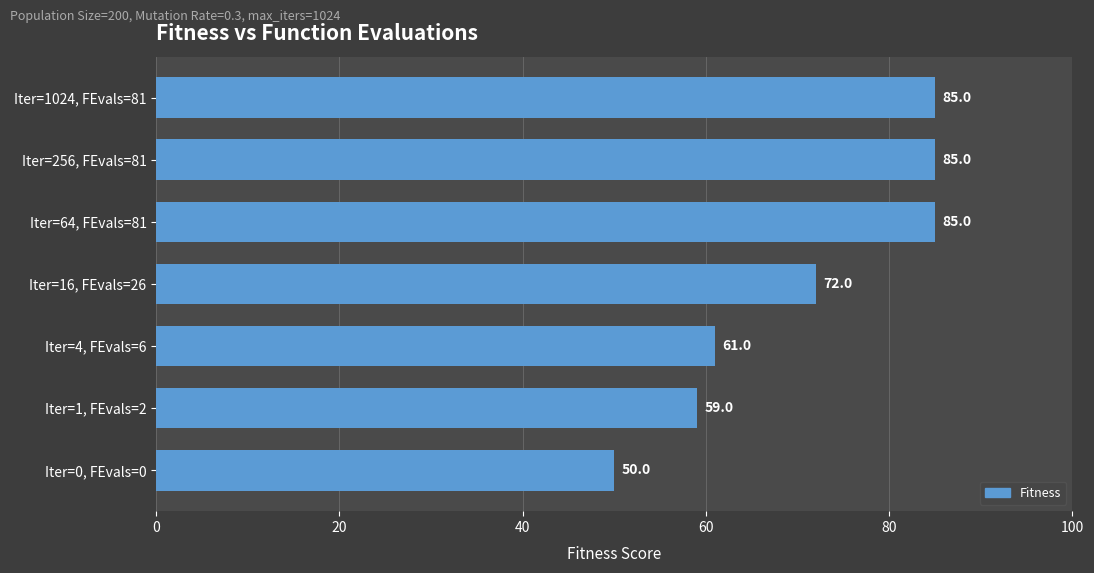

Reading bottom to top, list all the values displayed in this chart.

Iter=0, FEvals=0=50	Iter=1, FEvals=2=59	Iter=4, FEvals=6=61	Iter=16, FEvals=26=72	Iter=64, FEvals=81=85	Iter=256, FEvals=81=85	Iter=1024, FEvals=81=85